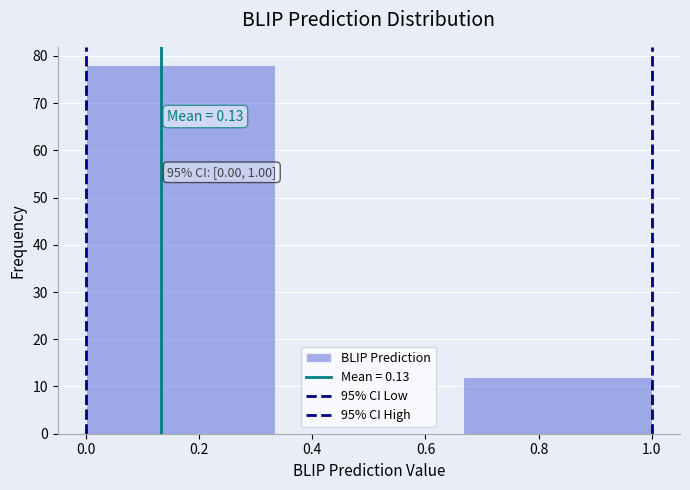

Over which range of the x-axis is the bar tallest?

0.00 to 0.34